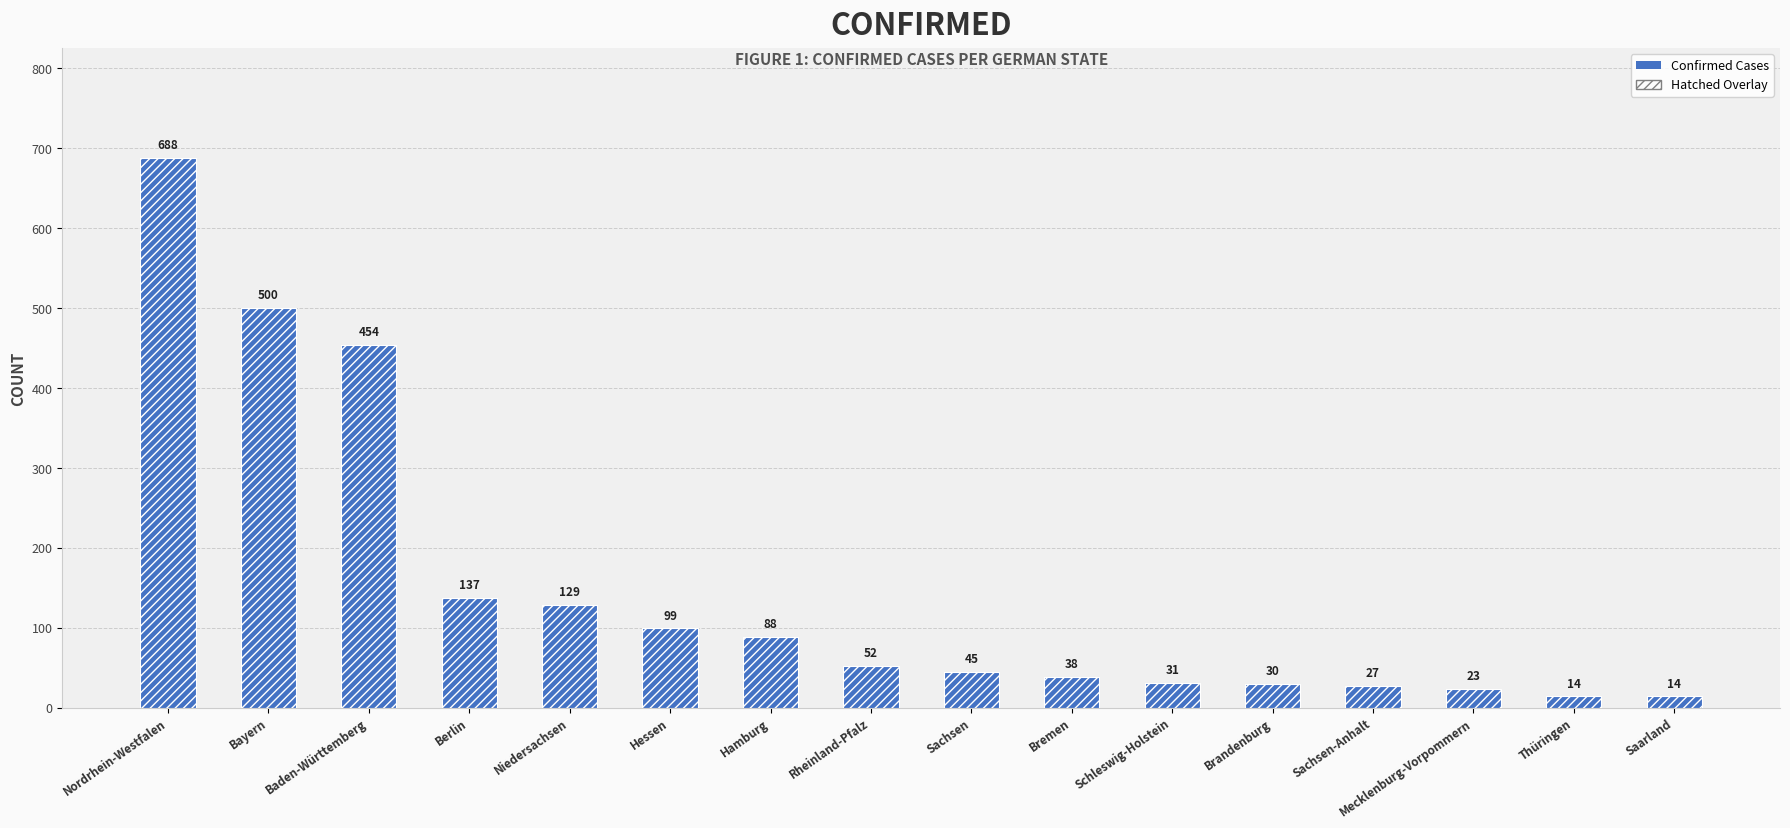

Reading left to right, what are all the values shown in this chart?

688	500	454	137	129	99	88	52	45	38	31	30	27	23	14	14